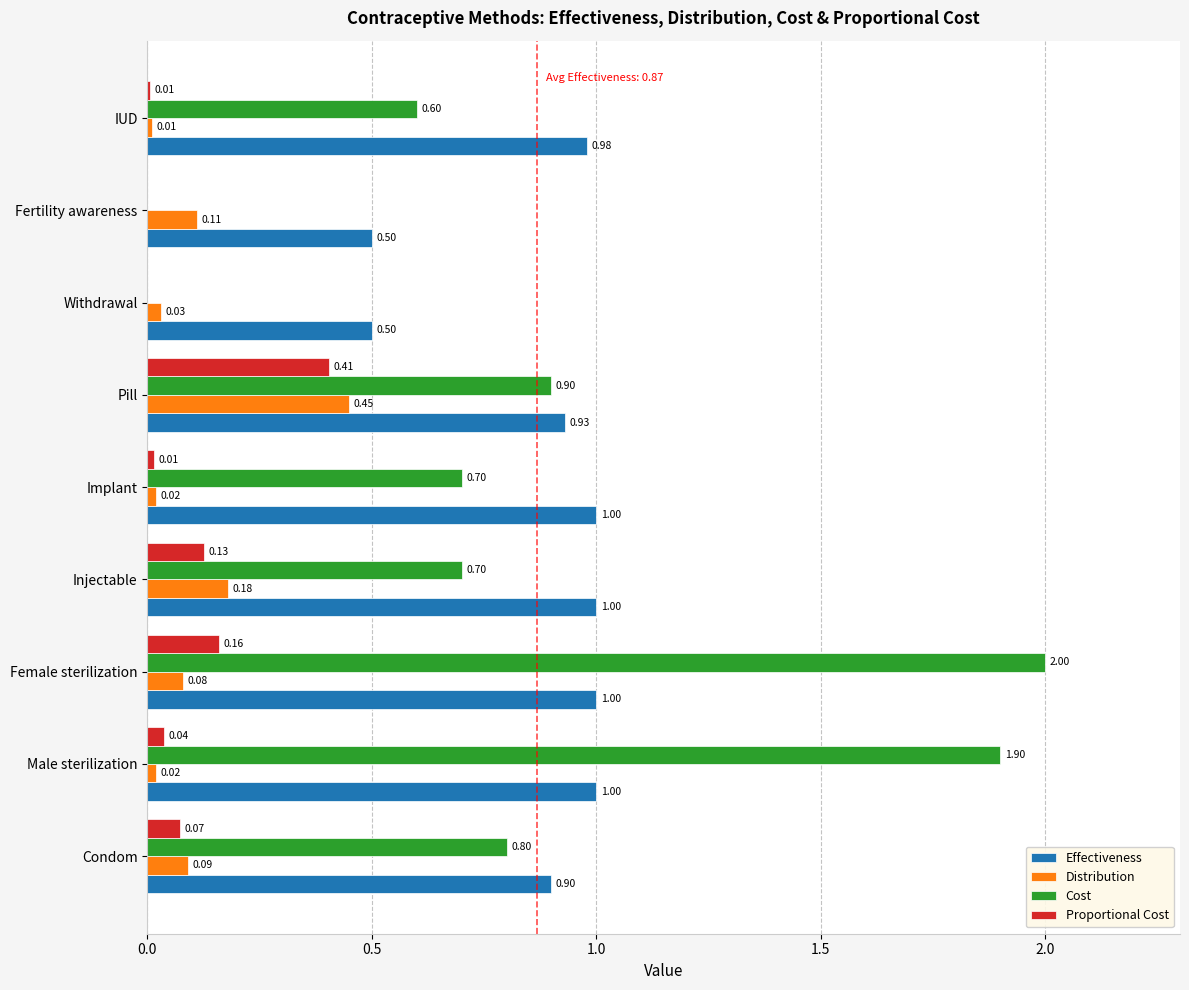

What is the sum of the Effectiveness values at Pill and Condom?

1.8